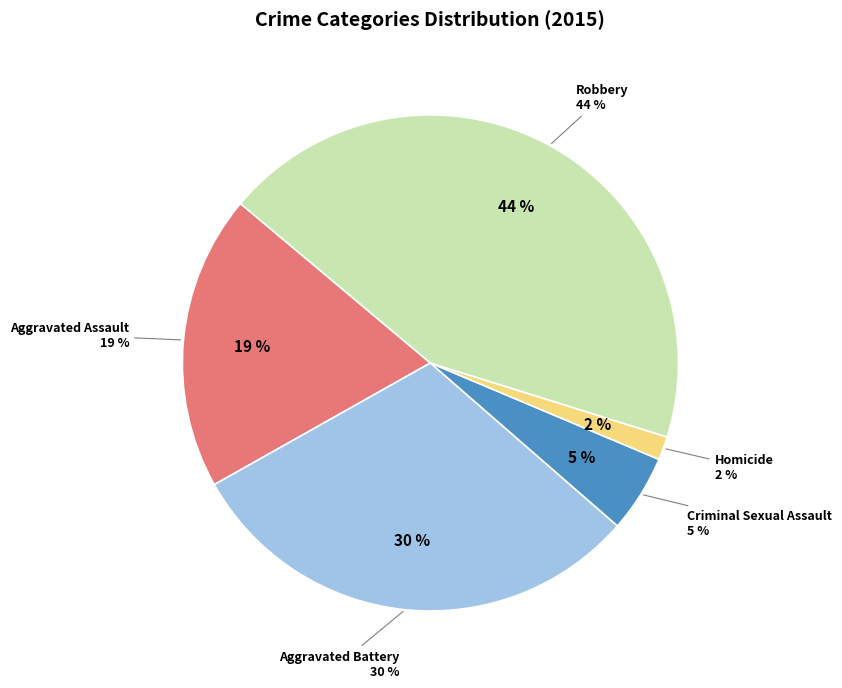

Rank the categories by value from lowest to highest.

Homicide, Criminal Sexual Assault, Aggravated Assault, Aggravated Battery, Robbery